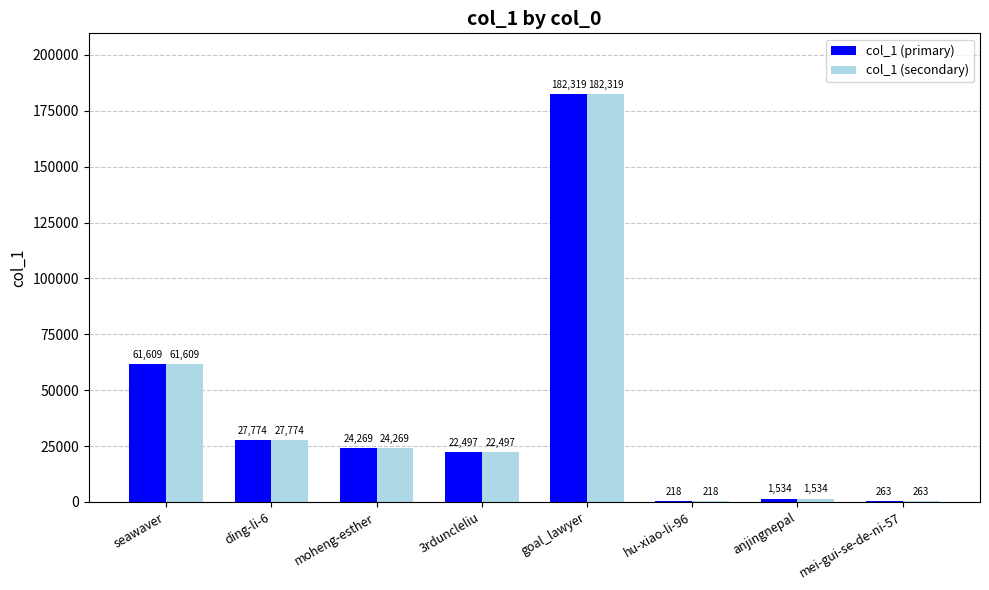

True or false: col_1 (primary) has a value of 22497 at 3rduncleliu.

True